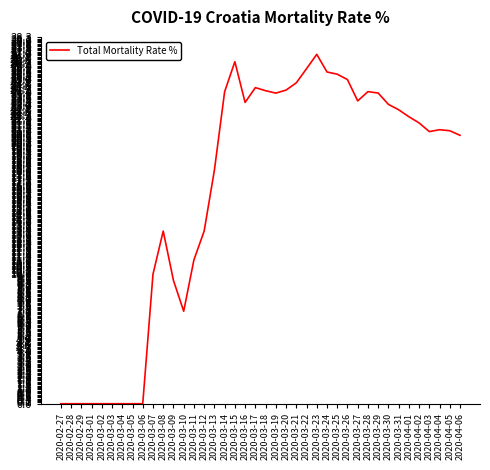

Which has a higher value, 2020-03-21 or 2020-03-18?

2020-03-21